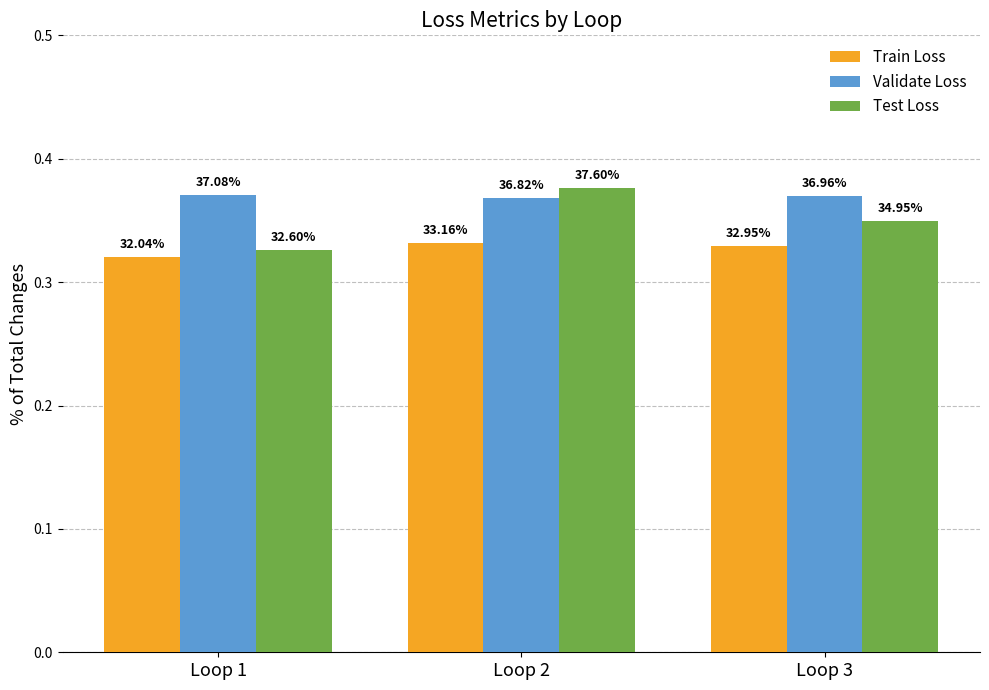

What are all the series names shown in the legend?

Train Loss, Validate Loss, Test Loss